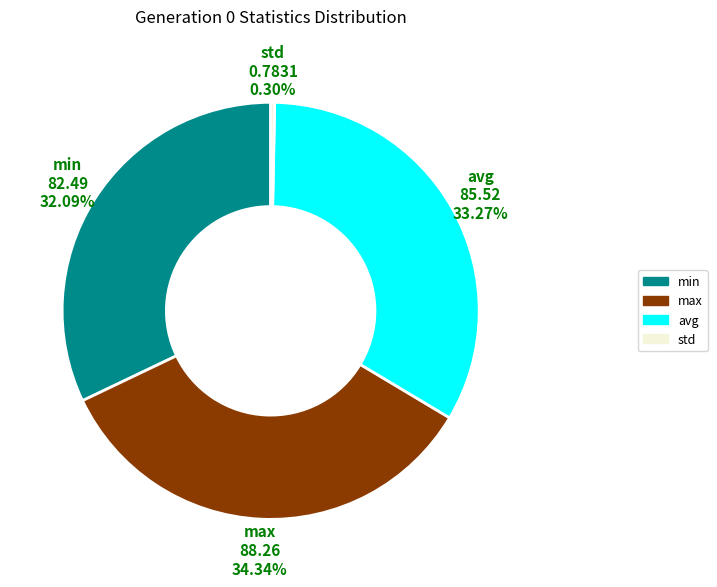

Does any single category account for the majority?

No